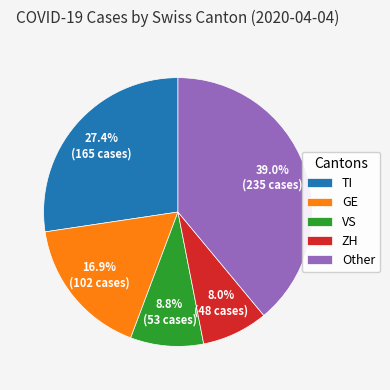

What is the largest slice in the pie chart?

Other